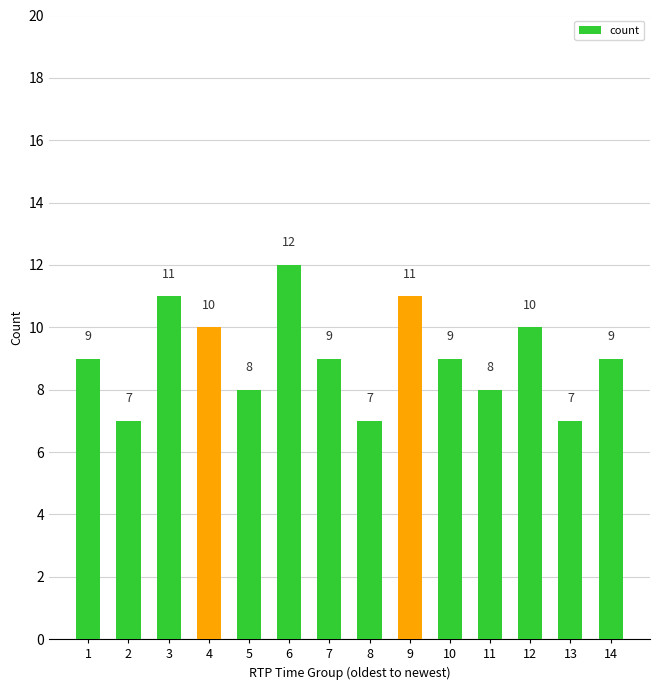

Read the value at 6.

12